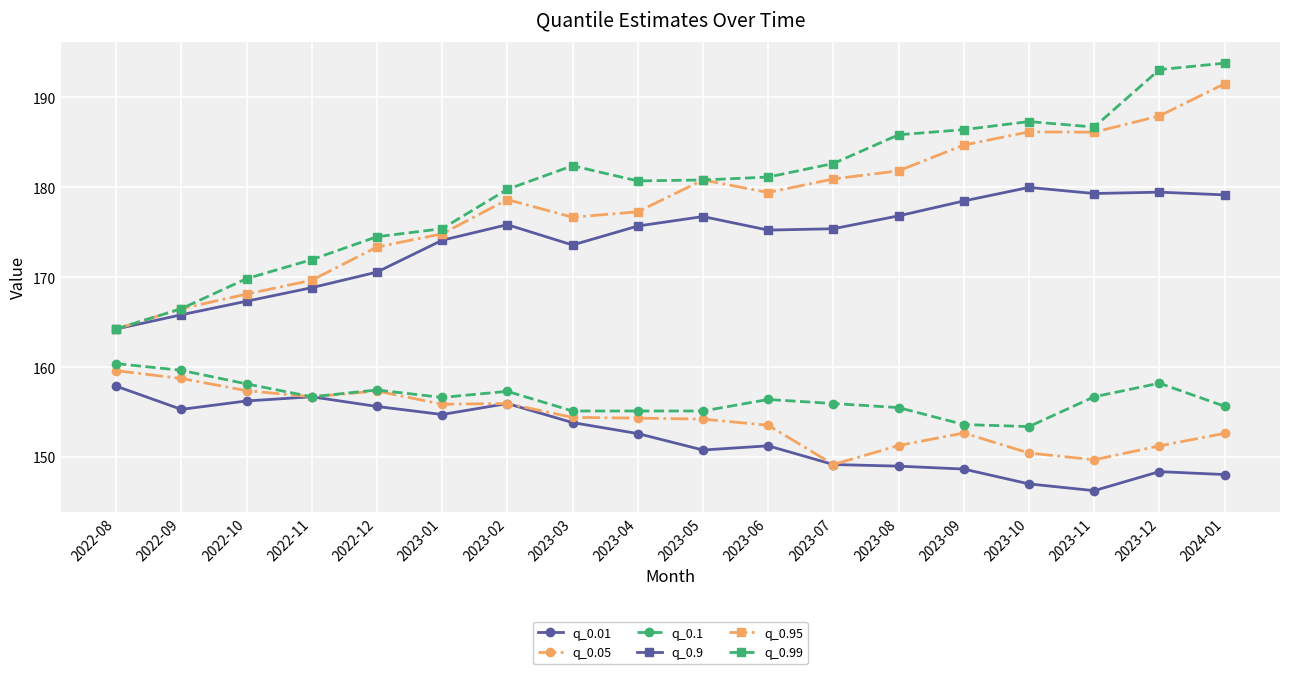

Which series changed the most between 2022-09 and 2023-06?

q_0.99